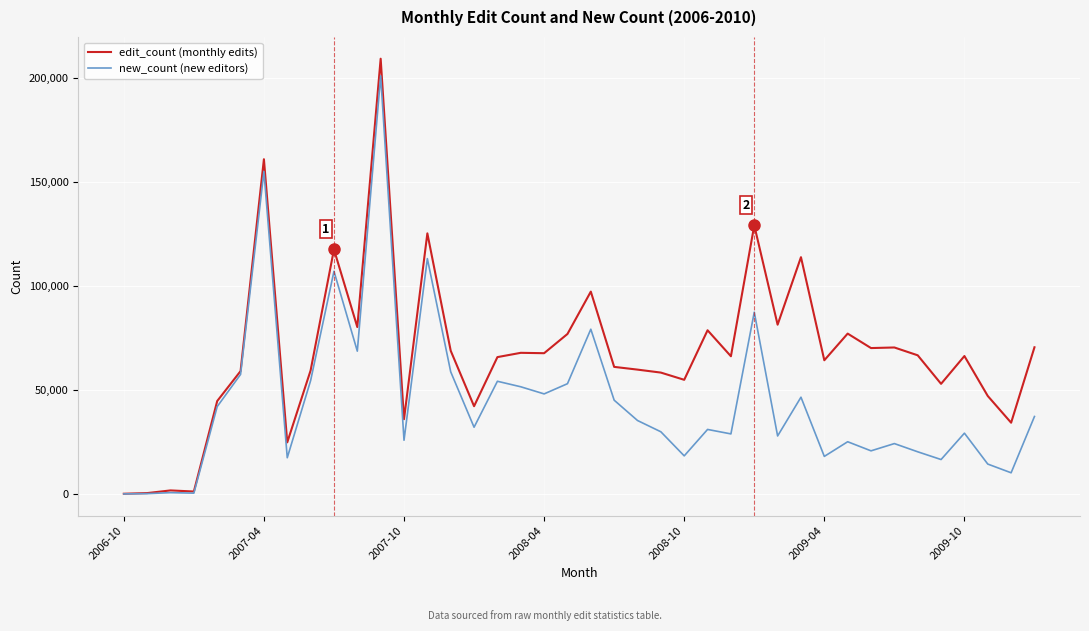

What are all the series names shown in the legend?

edit_count (monthly edits), new_count (new editors)